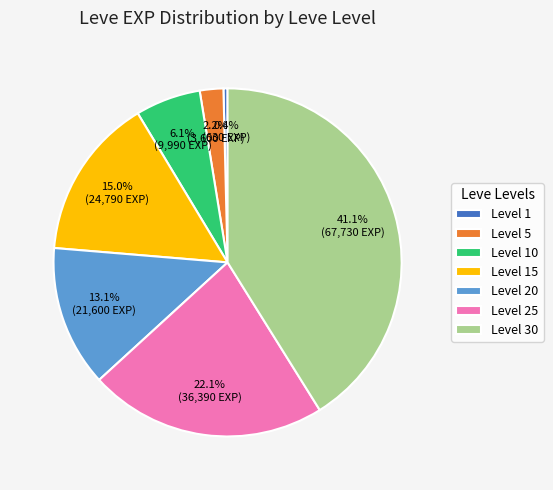

Is it true that Level 15 is 15% of the pie?

True